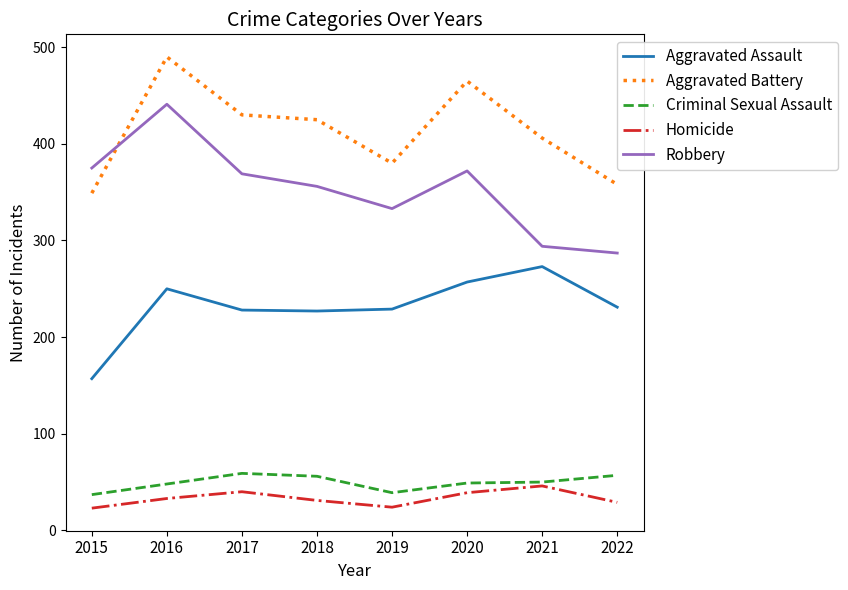

What is the spread (max minus min) of values at 2018?

394